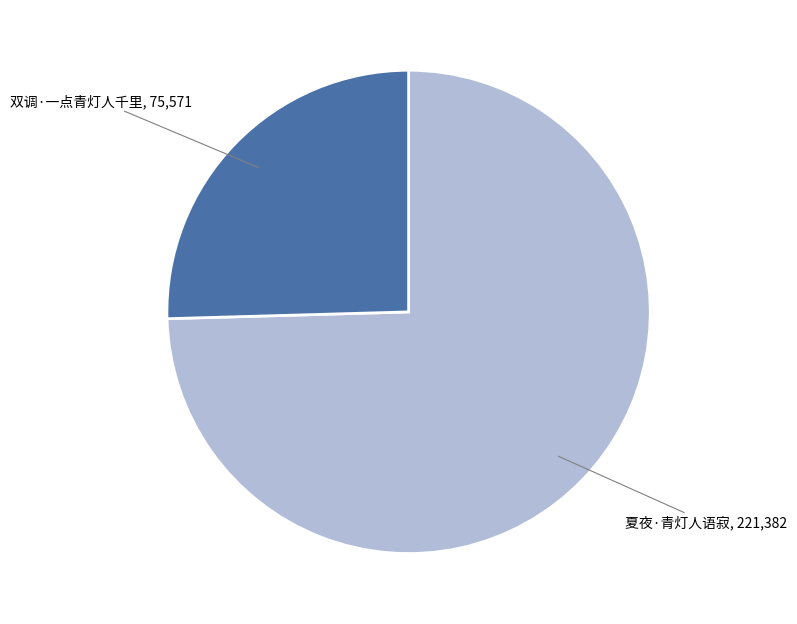

Do 双调·一点青灯人千里 and 夏夜·青灯人语寂 together represent more than half of the pie?

Yes